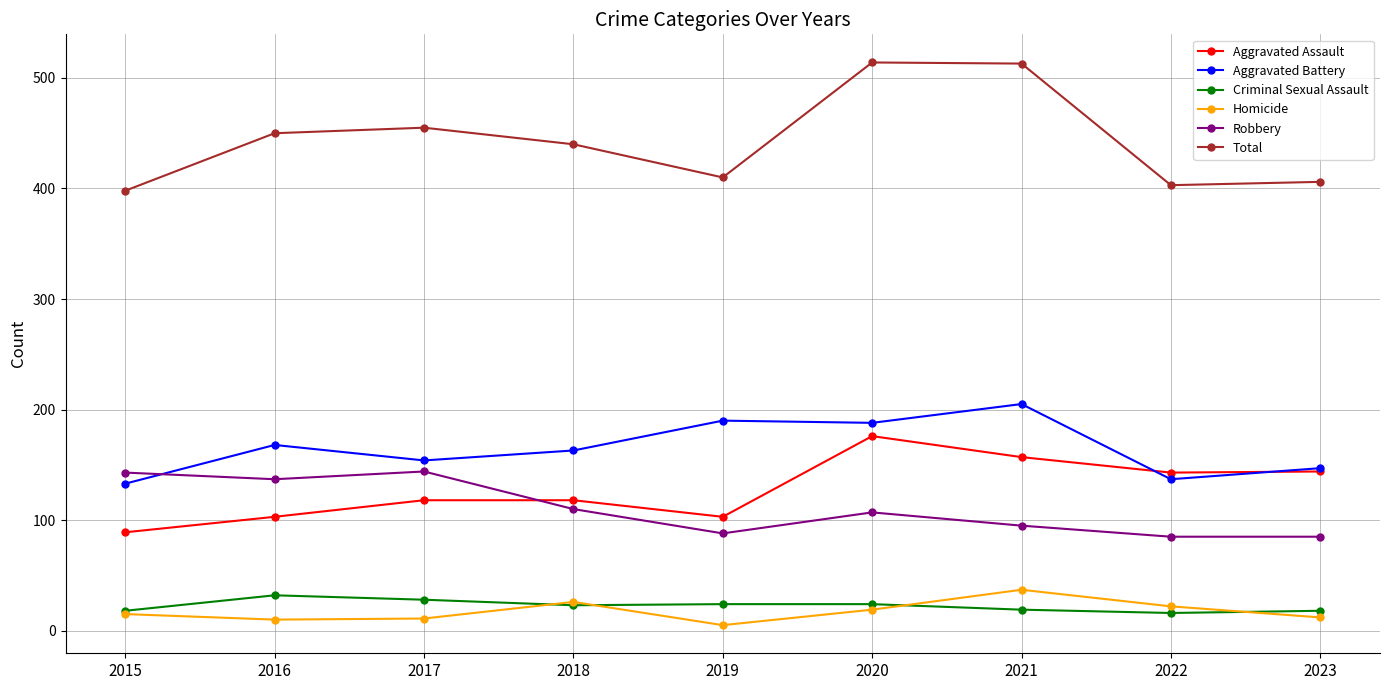

True or false: Total and Aggravated Assault intersect in this chart.

False